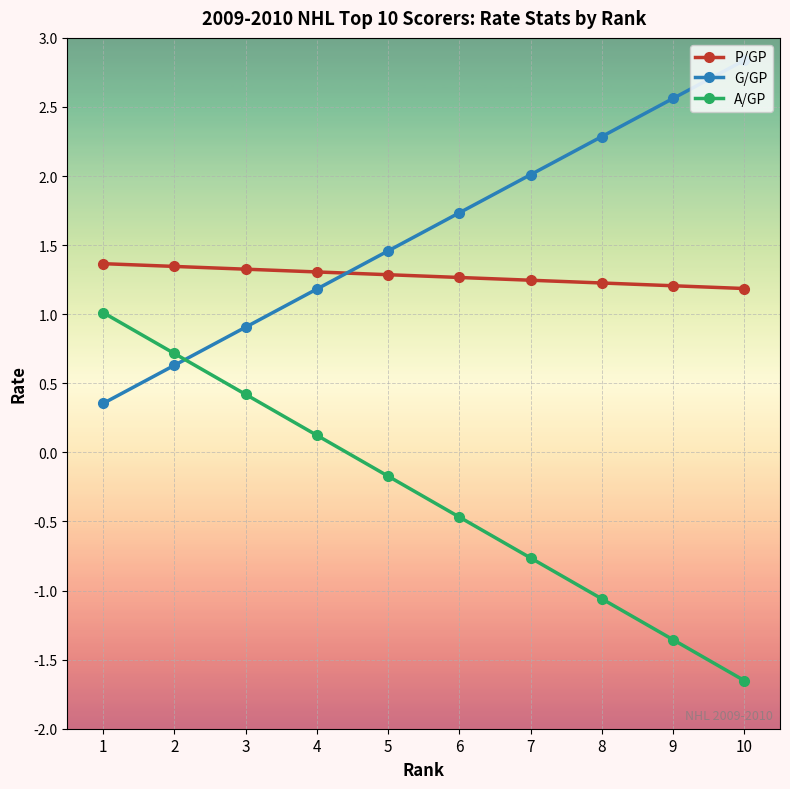

What is the difference between the second highest and second lowest values in the G/GP series?

1.9